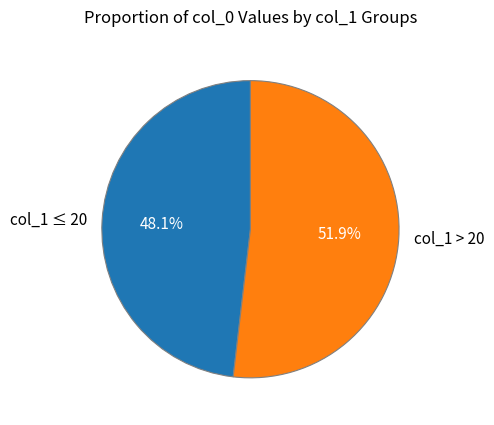

Which slice is the smallest?

col_1 ≤ 20